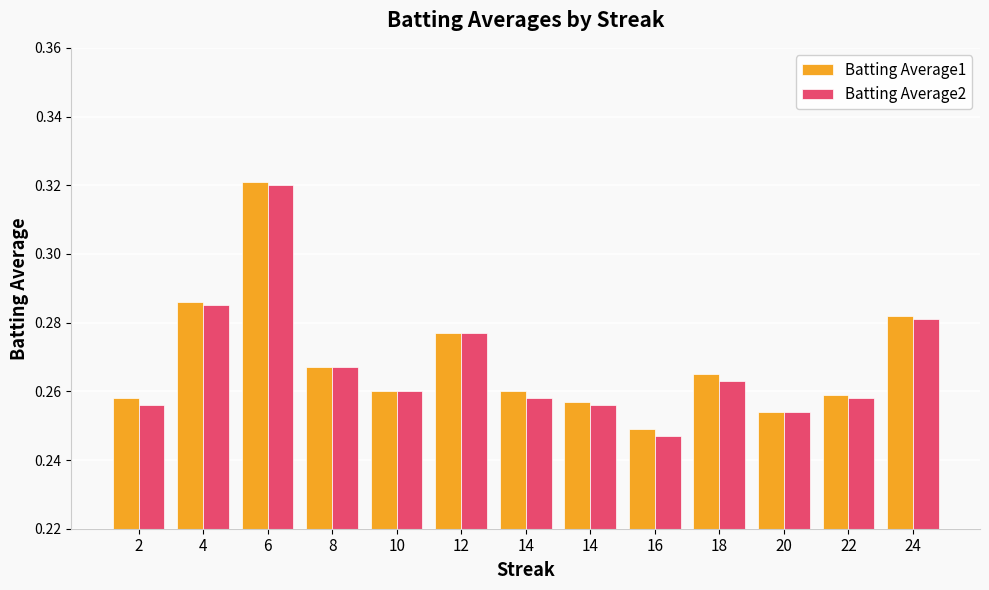

Which series has the largest total across all categories?

Batting Average1